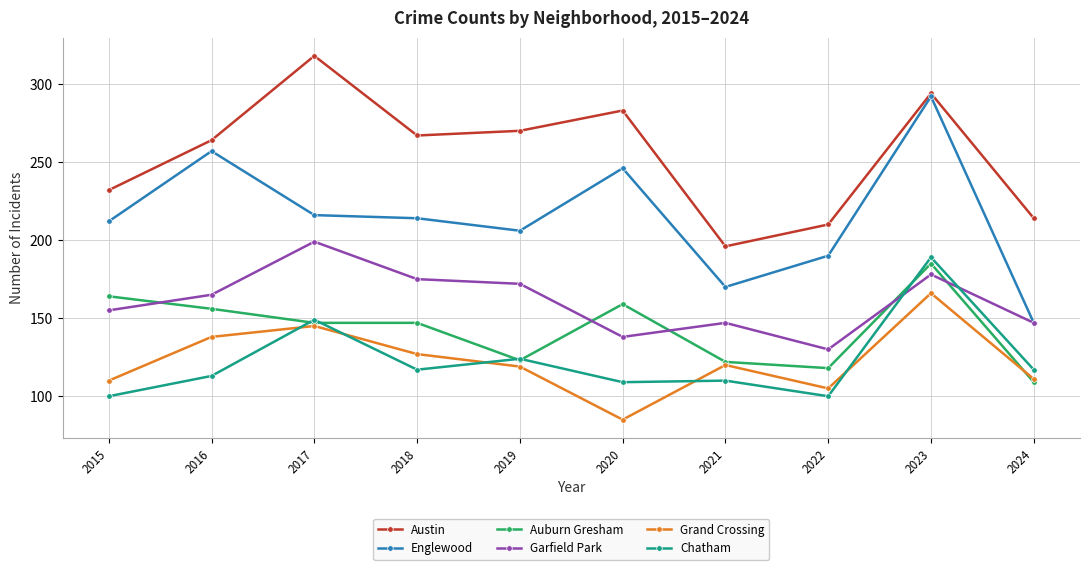

True or false: Garfield Park and Austin intersect in this chart.

False